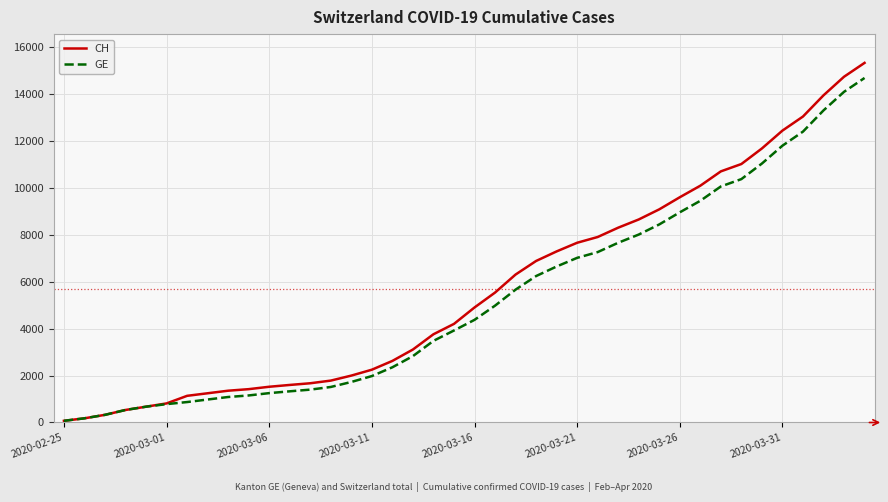

Which series has the largest range (max minus min)?

CH